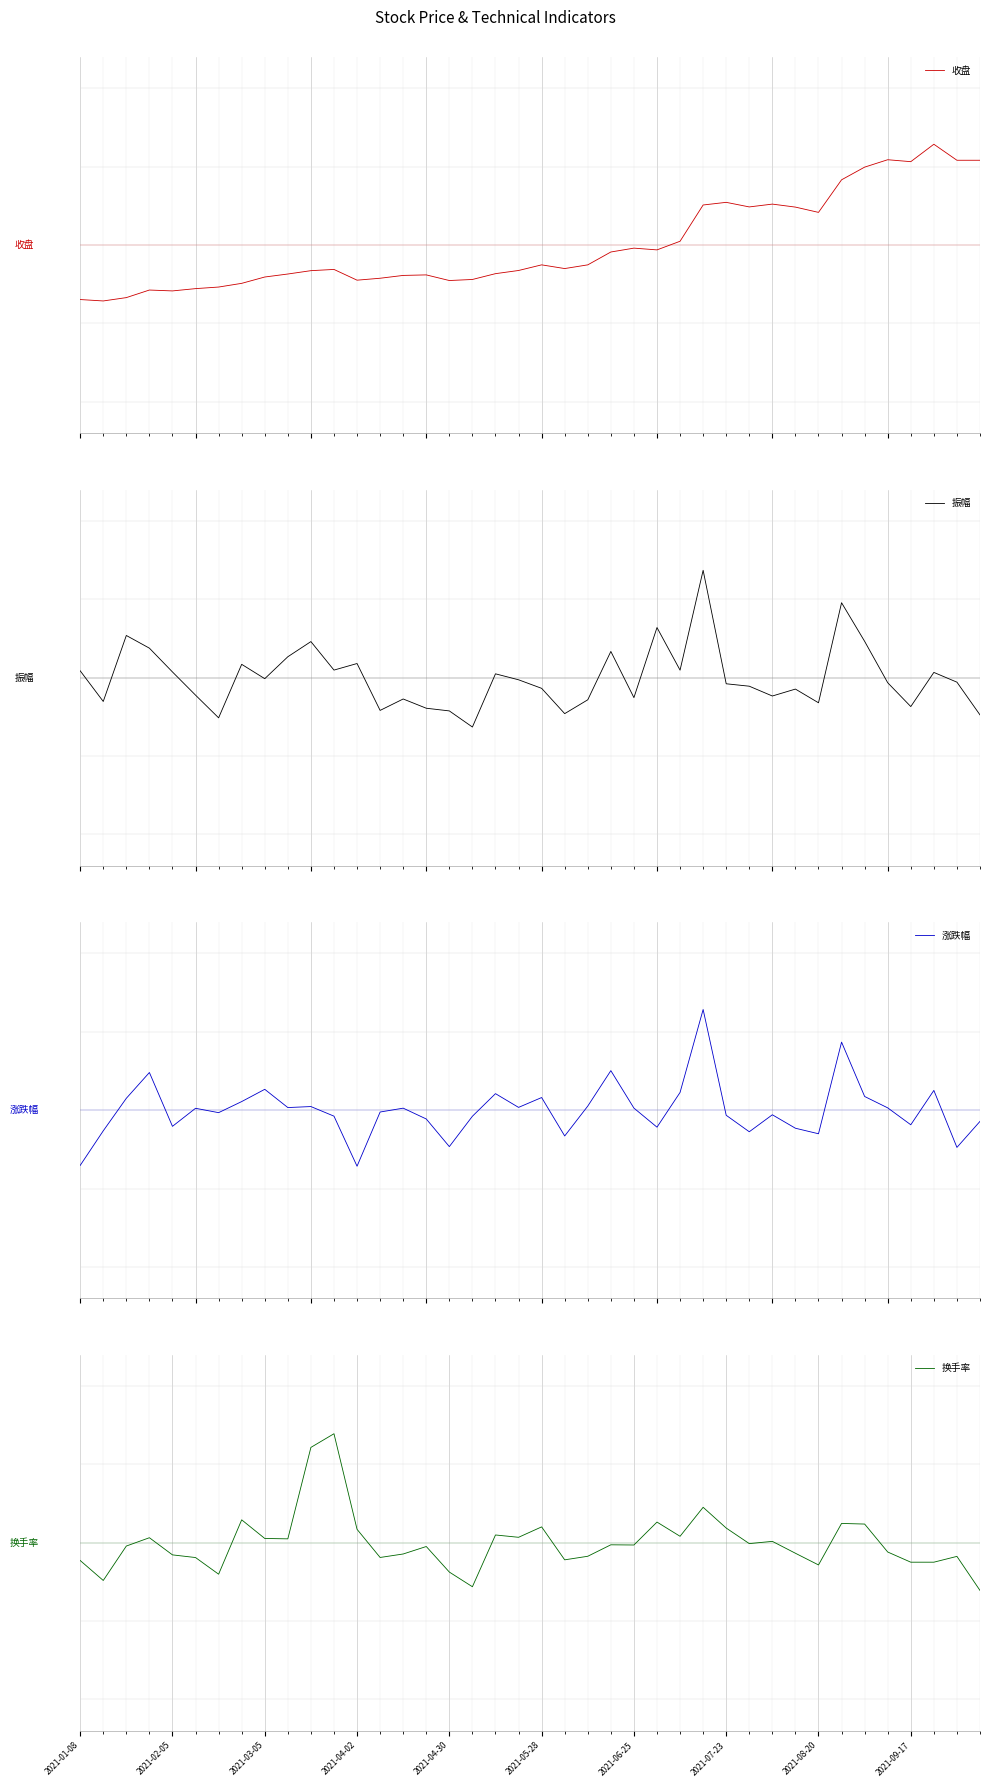

What is the value of the 振幅 point at the 18th from the left?

-0.3